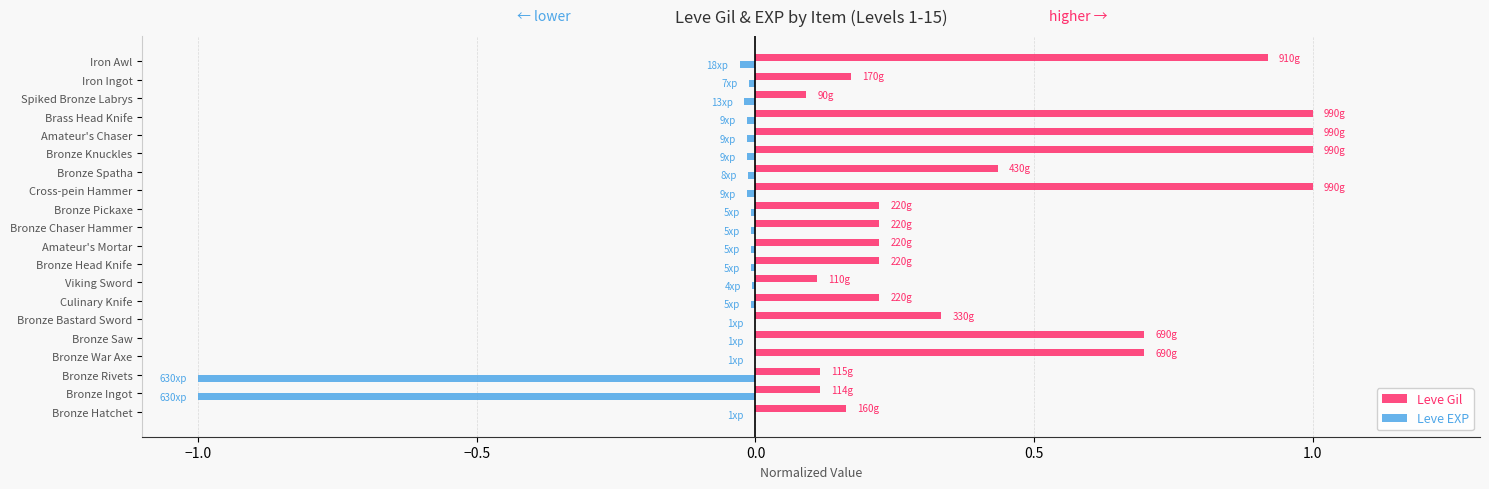

What is the sum of all Leve Gil values?

9.0